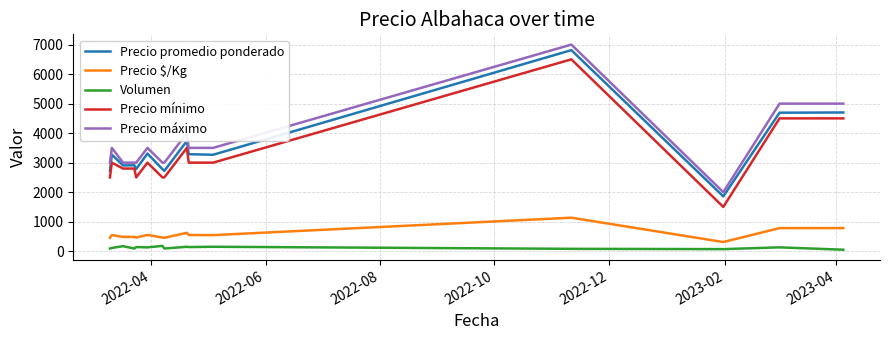

What is the difference between the maximum and minimum values in the Precio $/Kg series?

825